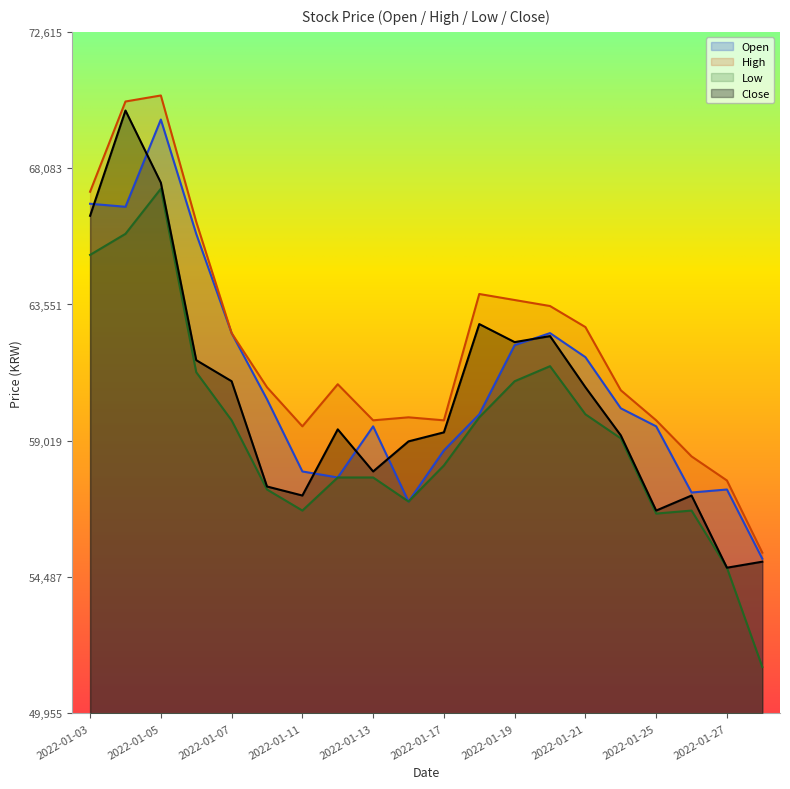

How many values in the Low series exceed 59100?

9